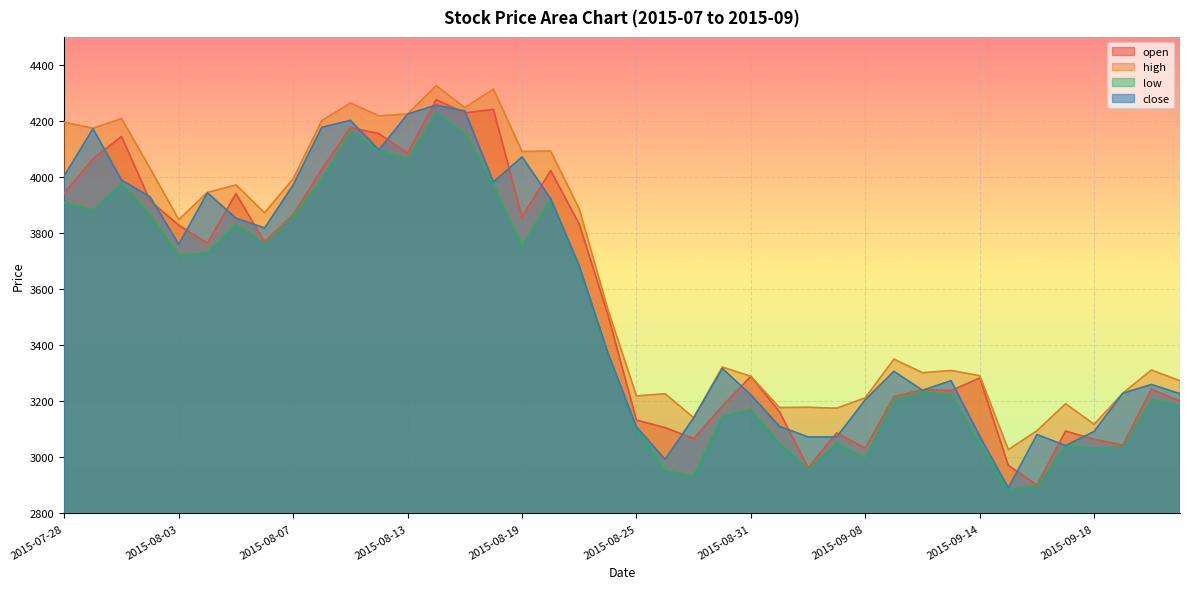

True or false: open and high intersect in this chart.

False